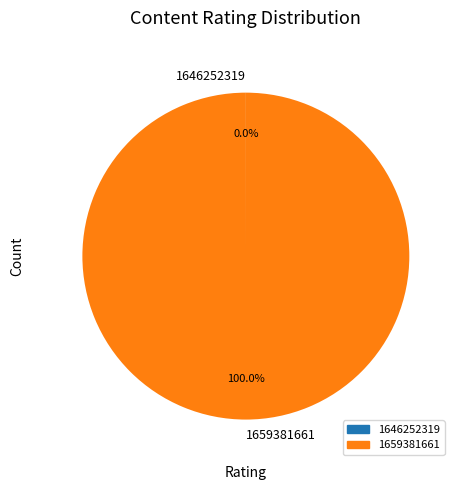

Does any single category account for the majority?

Yes